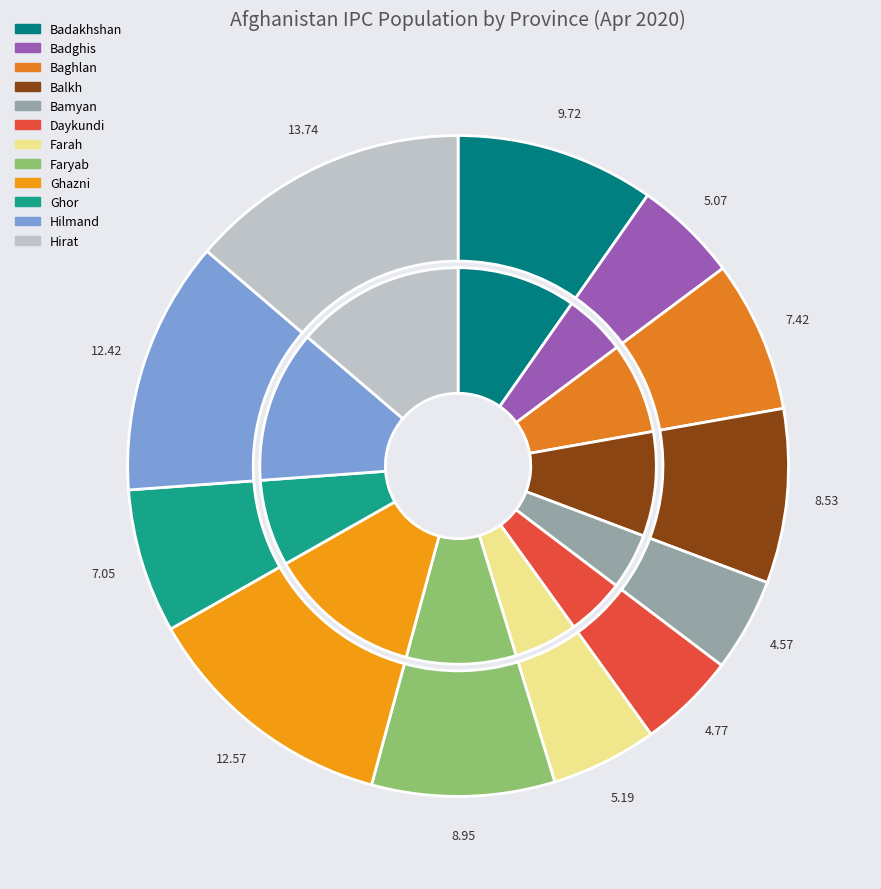

How much of the chart is everything except Bamyan?

95.4%